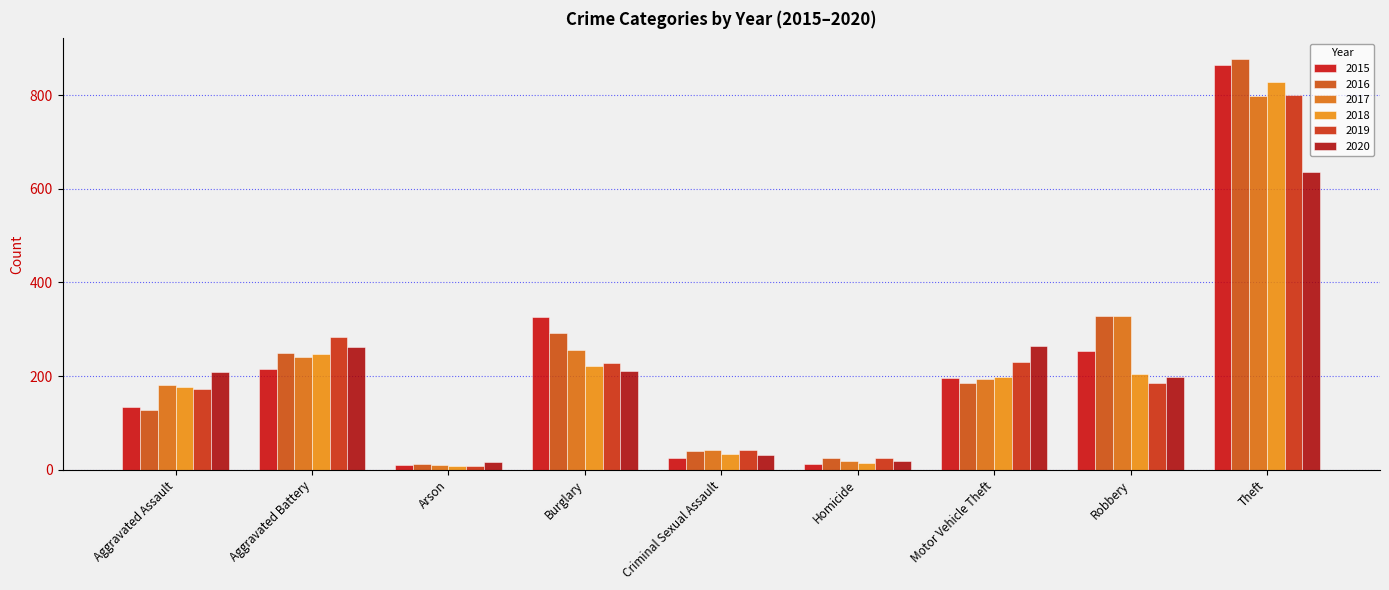

Where does the 2017 series first go above 194?

Aggravated Battery